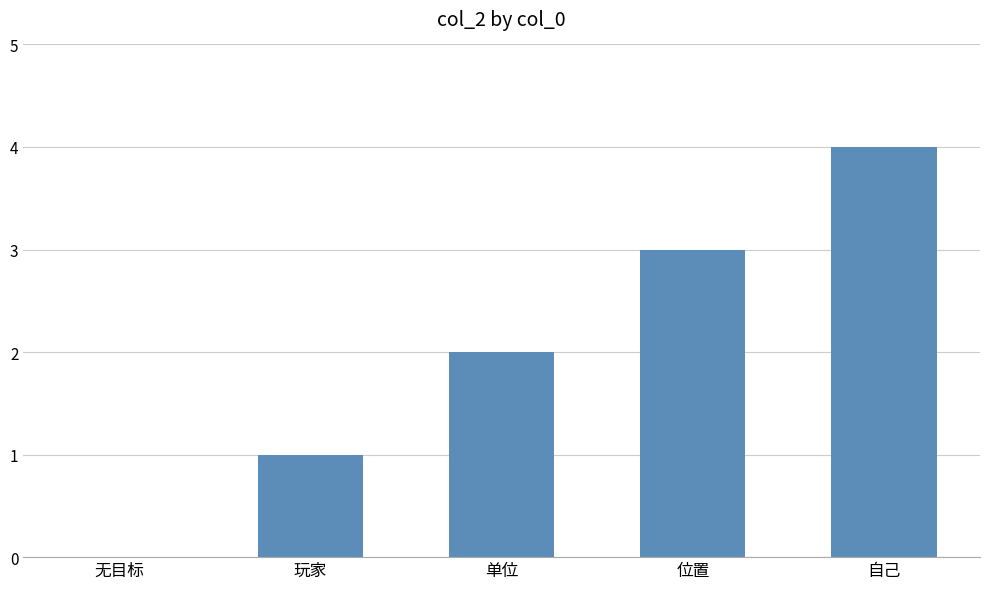

What is the maximum value shown in the chart?

4